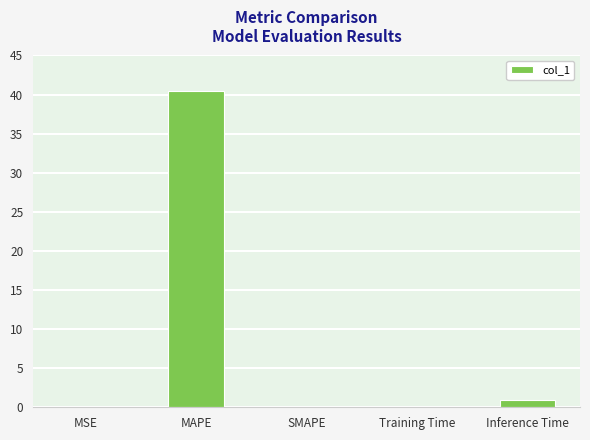

True or false: the data shows -12.9 at SMAPE.

False